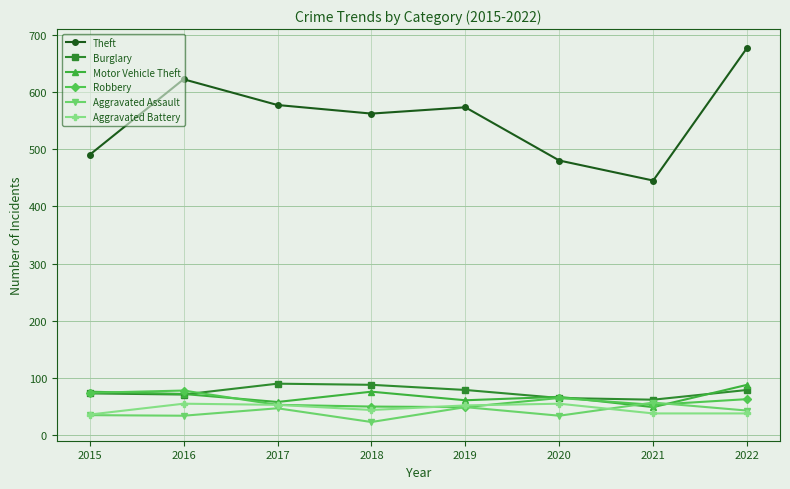

Is the value of Burglary at 2016 greater than the value of Aggravated Battery at 2018?

Yes